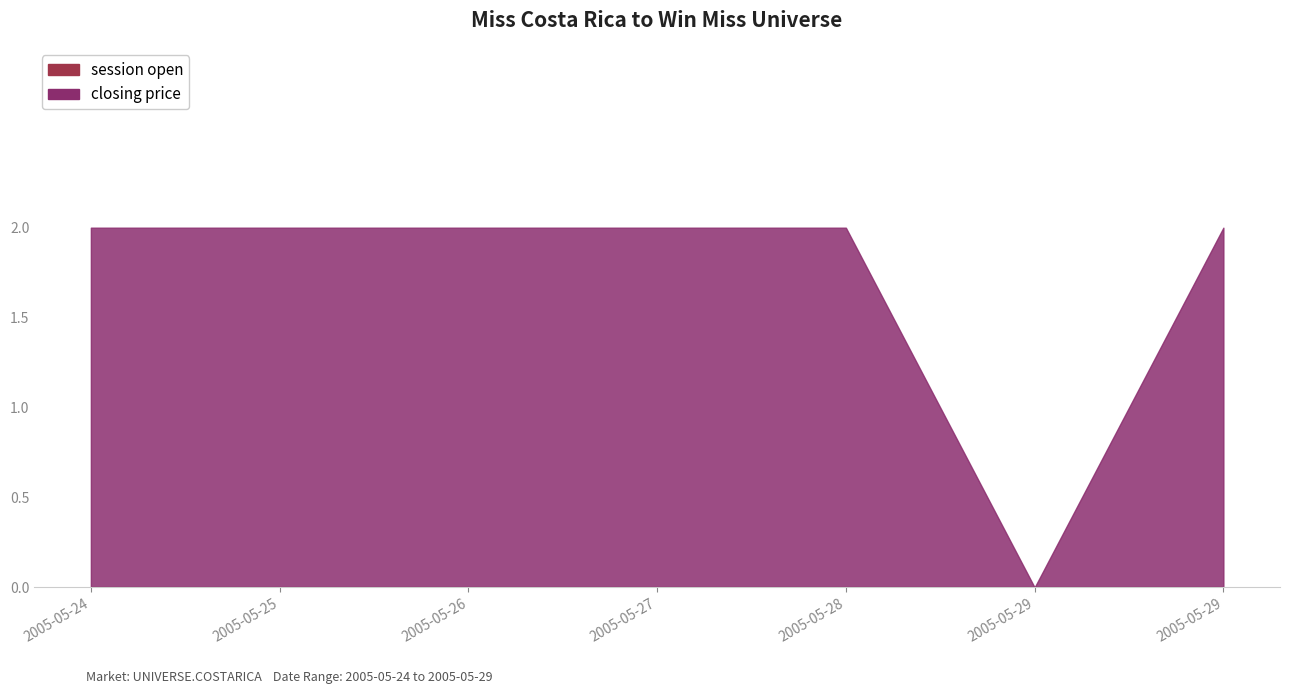

What is the difference between the maximum and minimum values in the closing price series?

2